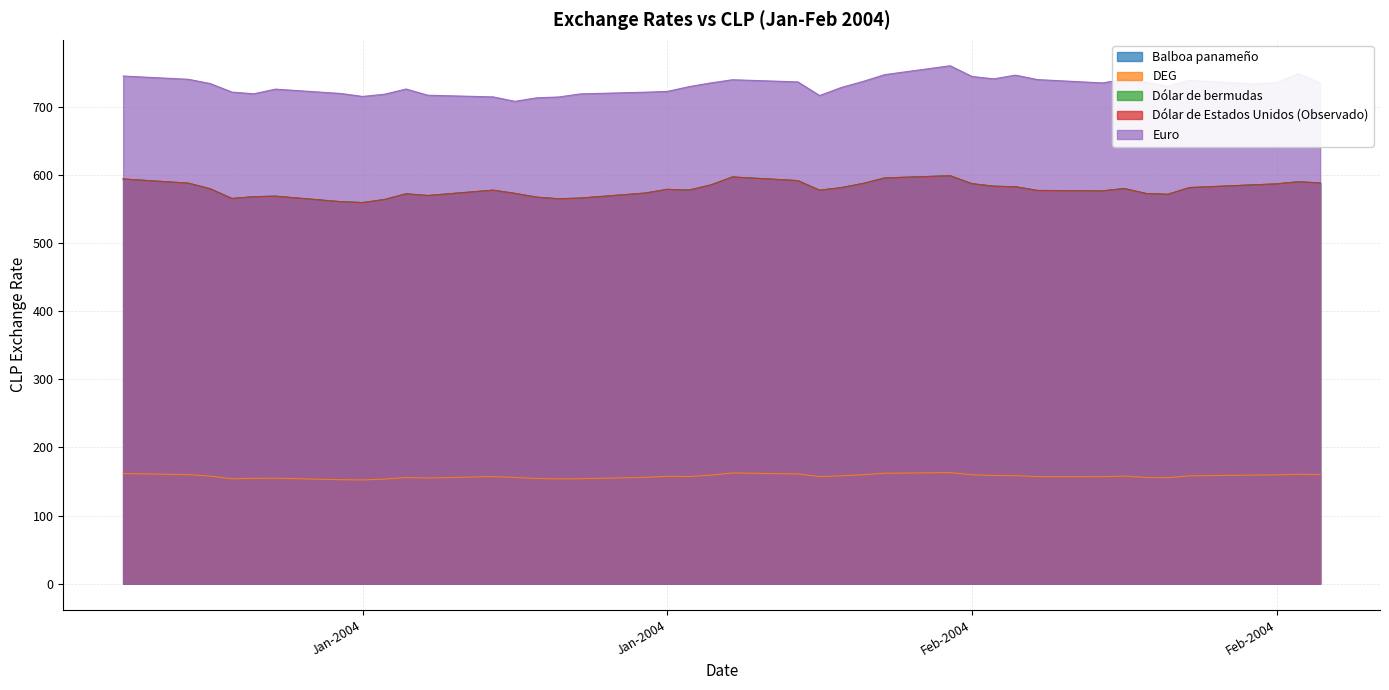

Is the value of DEG at 14-01-2004 greater than the value of Dólar de bermudas at 04-02-2004?

No